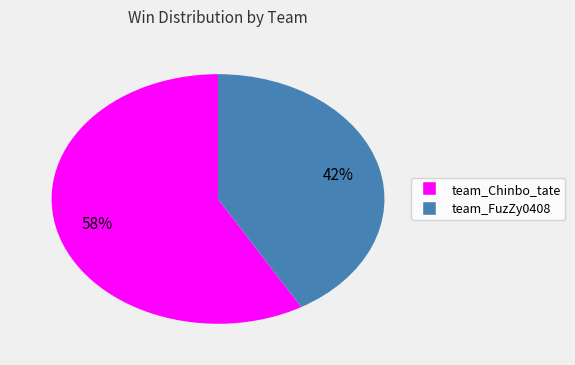

The team_FuzZy0408 slice represents 42% of the pie. True or false?

True